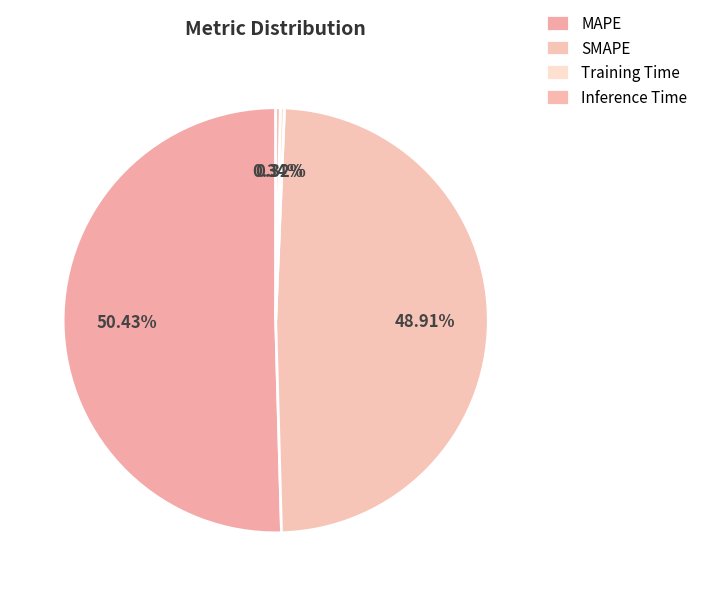

Rank the categories by value from lowest to highest.

Training Time, Inference Time, SMAPE, MAPE